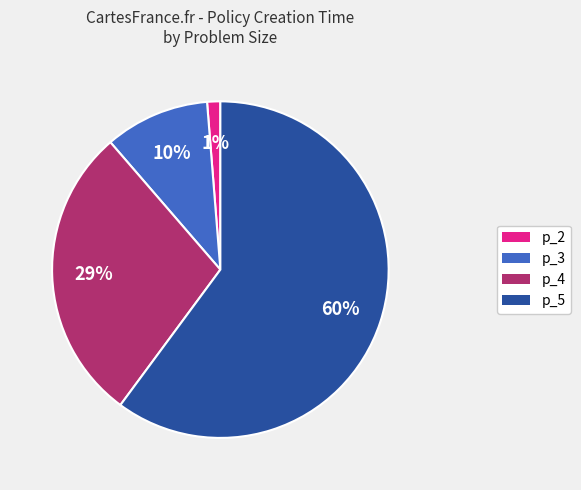

To the nearest percent, what is the difference between the largest and smallest slice percentages?

59%